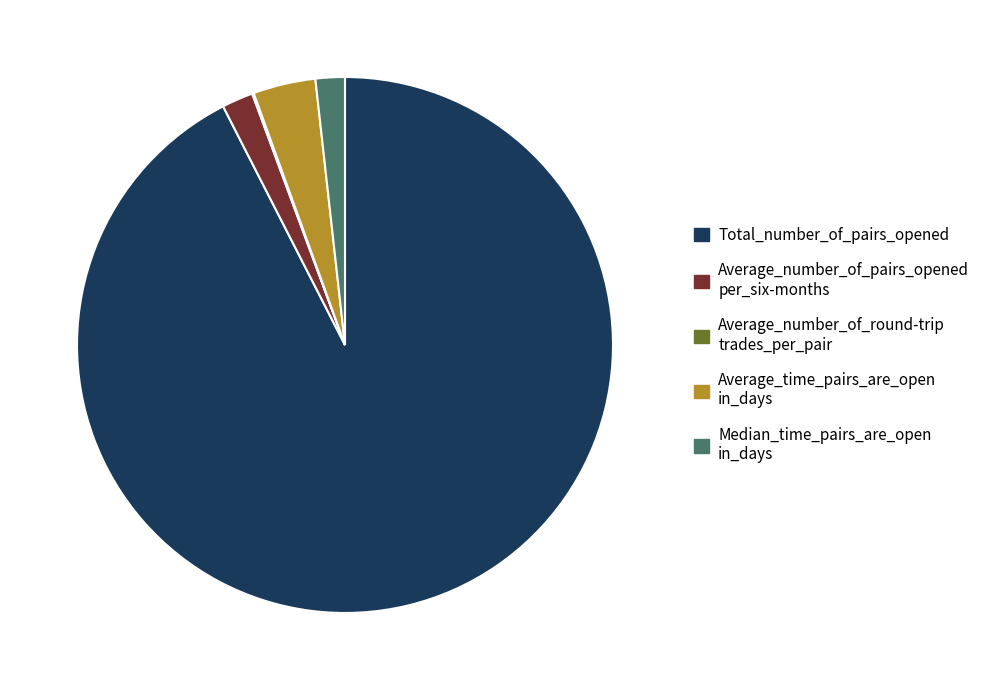

Does any single category account for the majority?

Yes